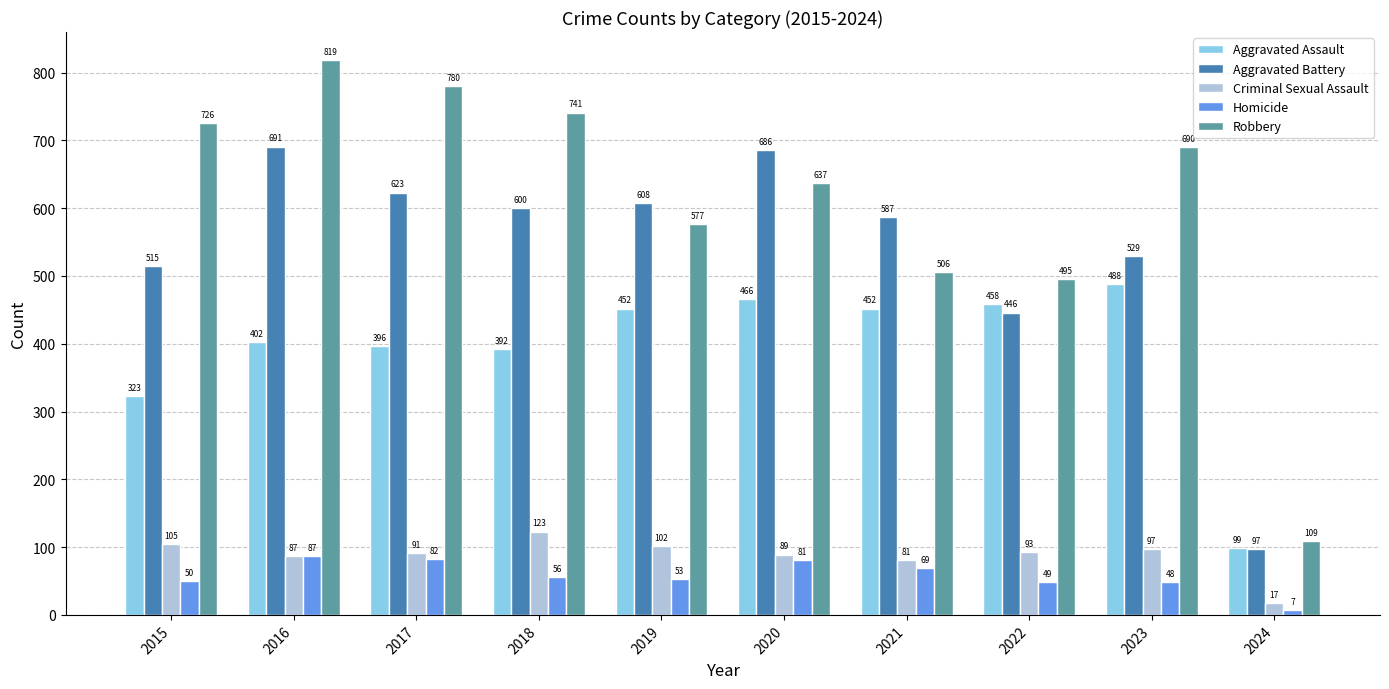

Which category has the highest value in the Aggravated Assault series?

2023